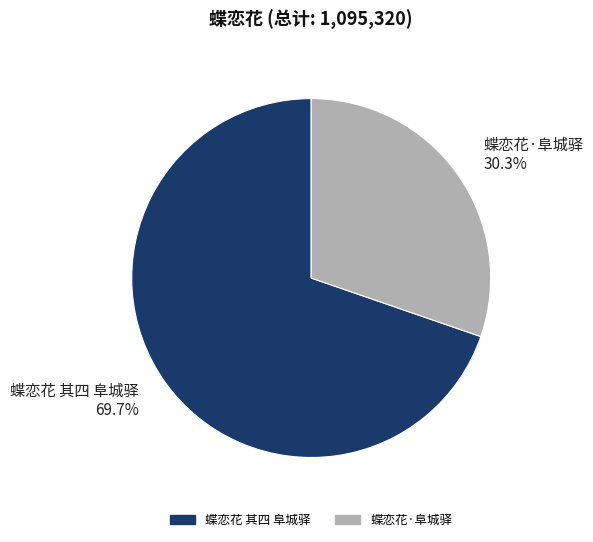

To the nearest percent, what is the difference between the largest and smallest slice percentages?

39%